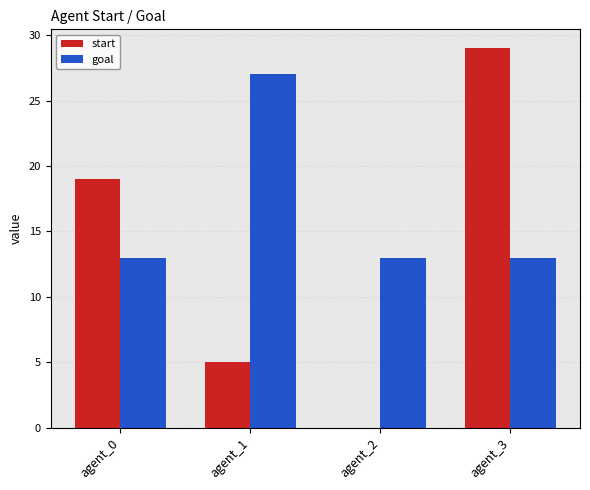

At which category is the sum across all series the highest?

agent_3